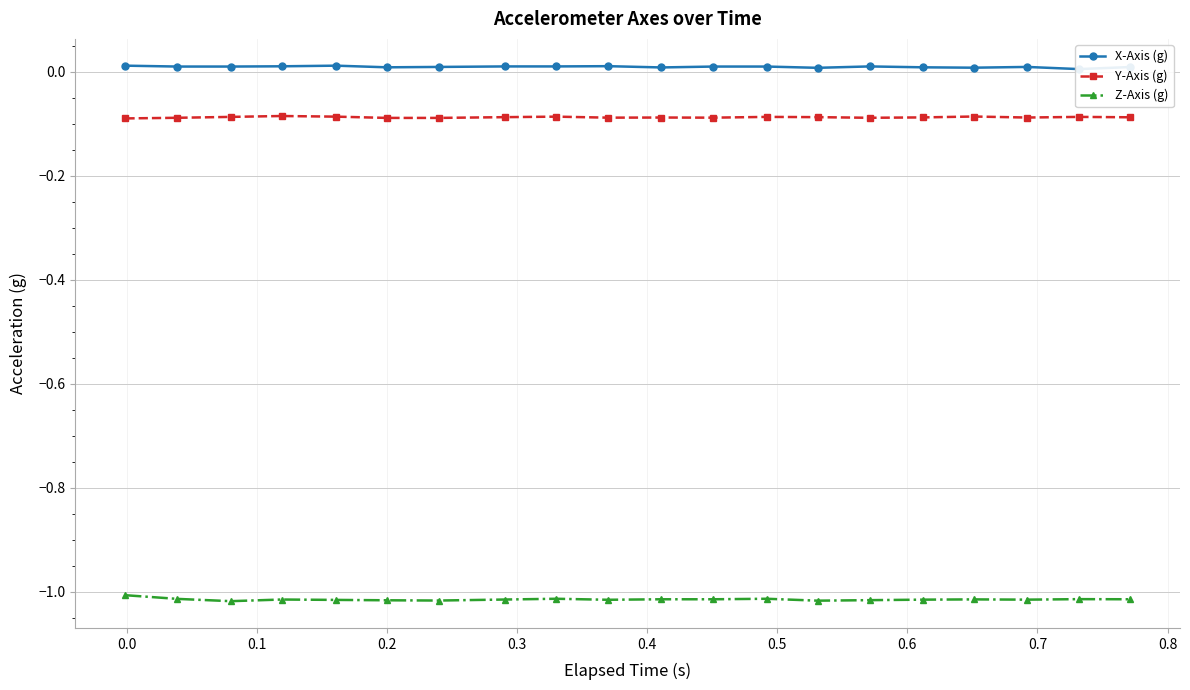

True or false: Y-Axis (g) and Z-Axis (g) intersect in this chart.

False